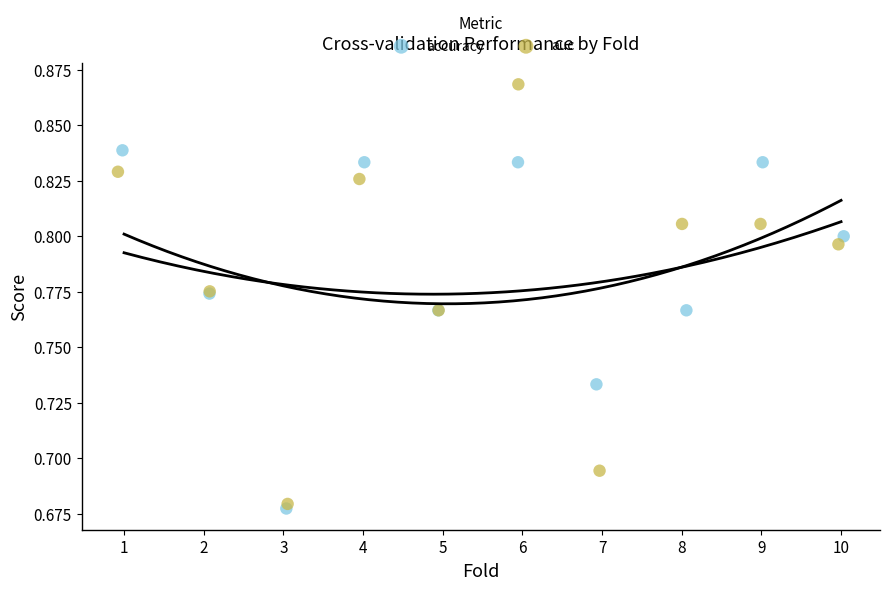

Which series contains the highest Y value?

auc